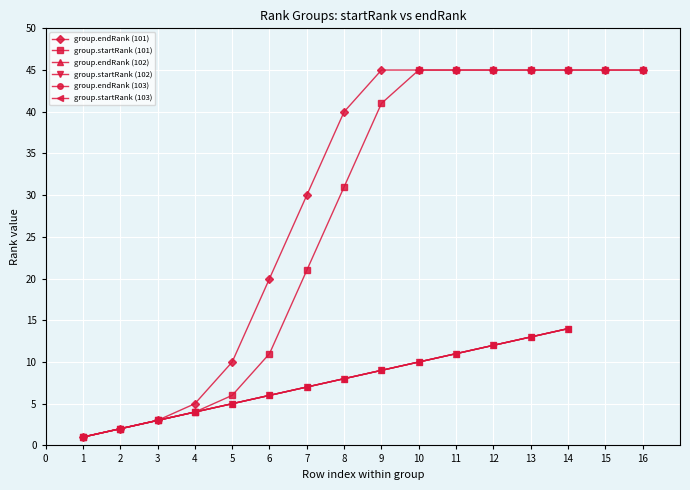

True or false: group.startRank (102) and group.startRank (103) intersect in this chart.

False